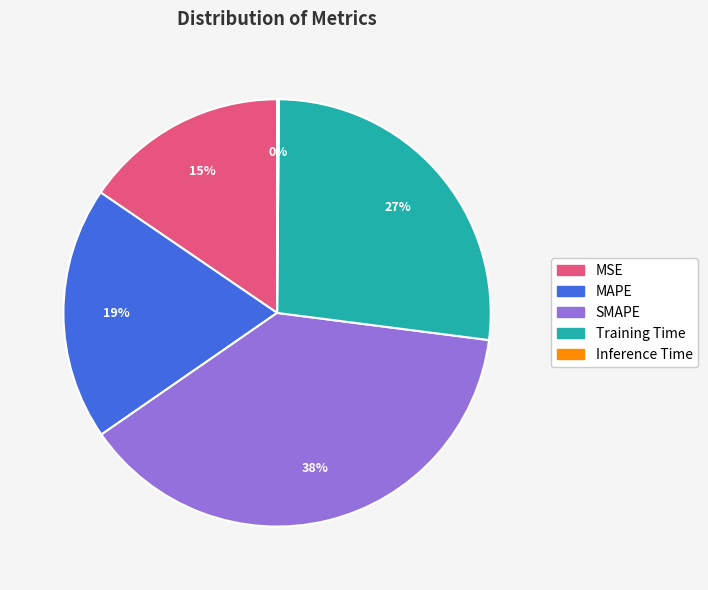

Combined, do SMAPE and MAPE account for over 50%?

Yes